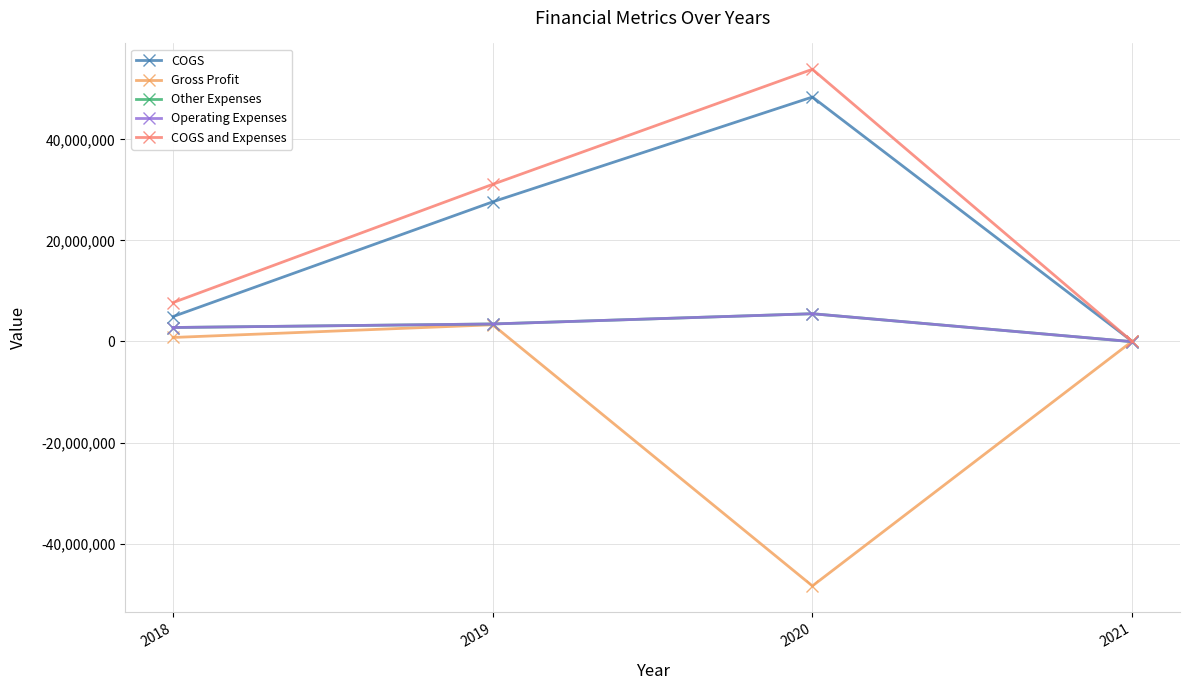

The COGS and Expenses series shows 1884444 at 2018. True or false?

False